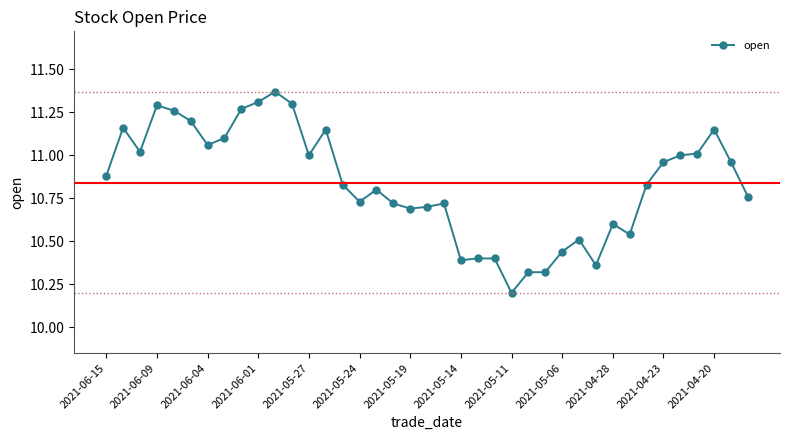

What is the difference between the second highest and second lowest values?

1.0